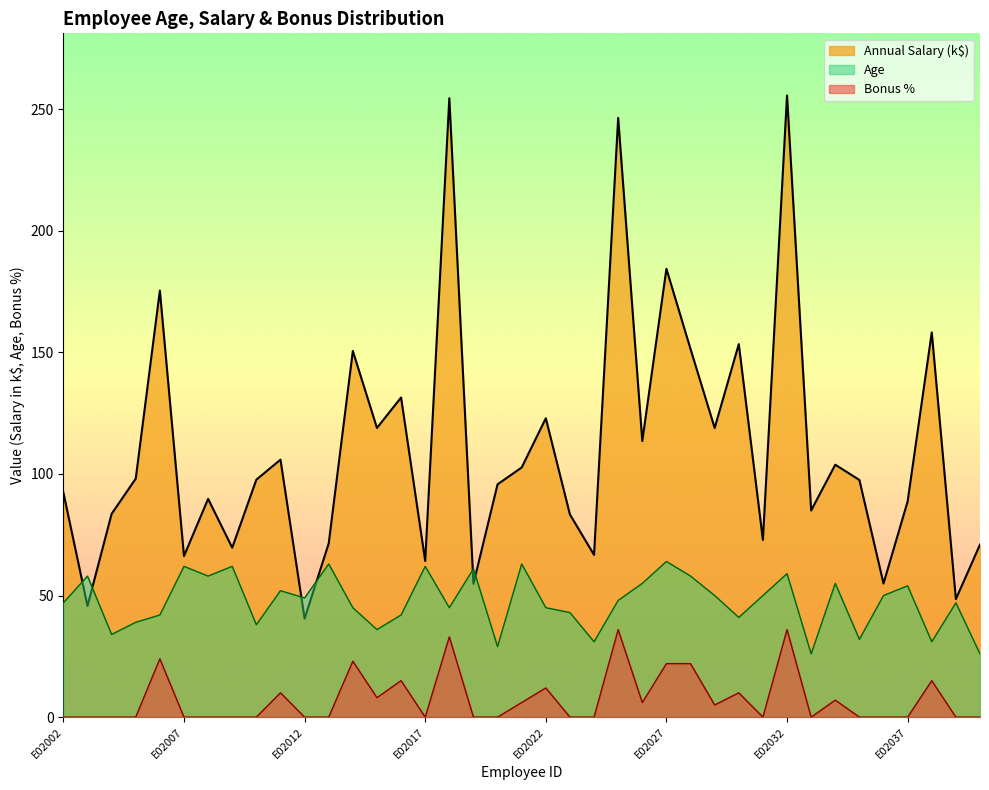

Which series changed the most between E02005 and E02009?

Annual Salary